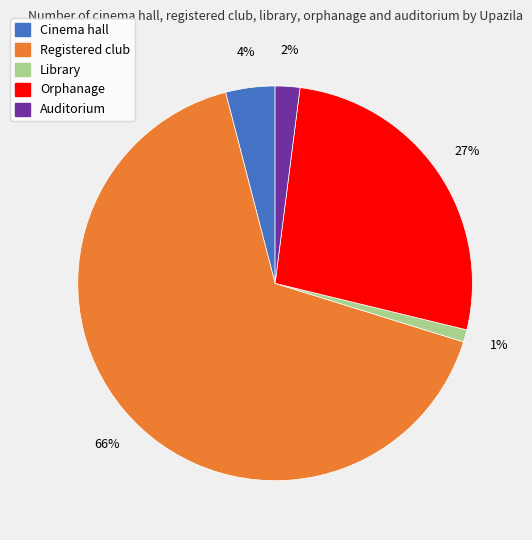

Is there a majority slice in this chart?

Yes